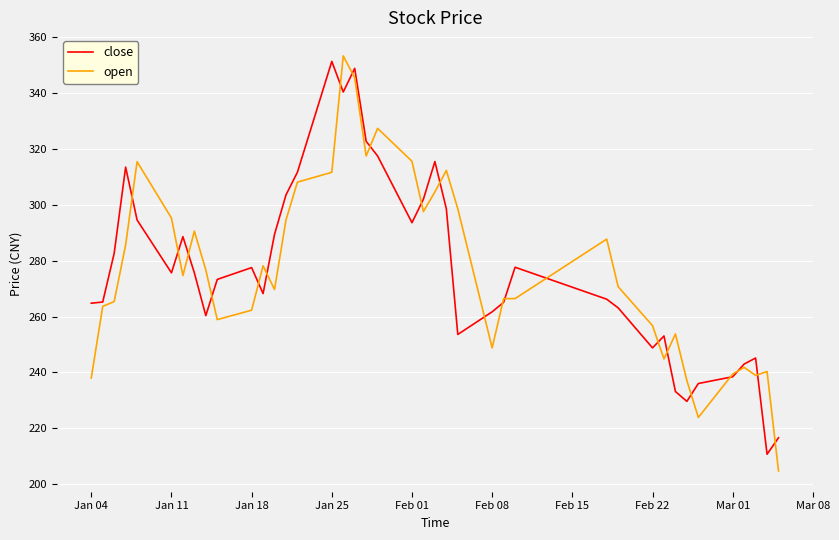

What is the lowest value of the open series?

204.8